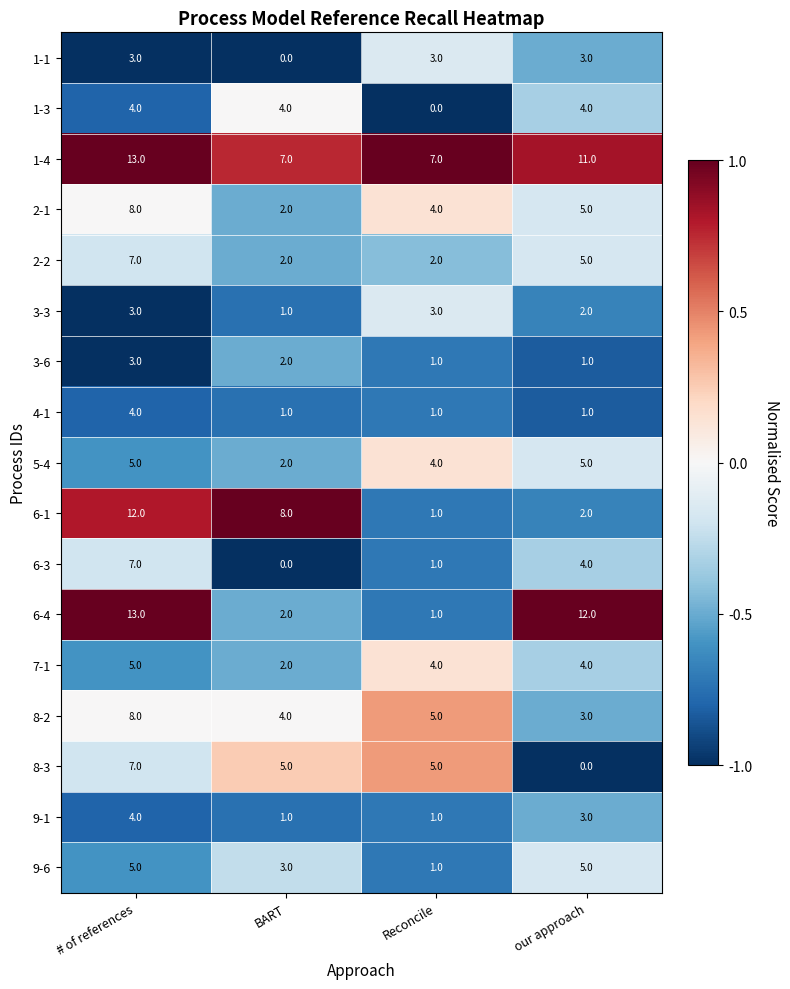

What is the maximum value shown in the chart?

13